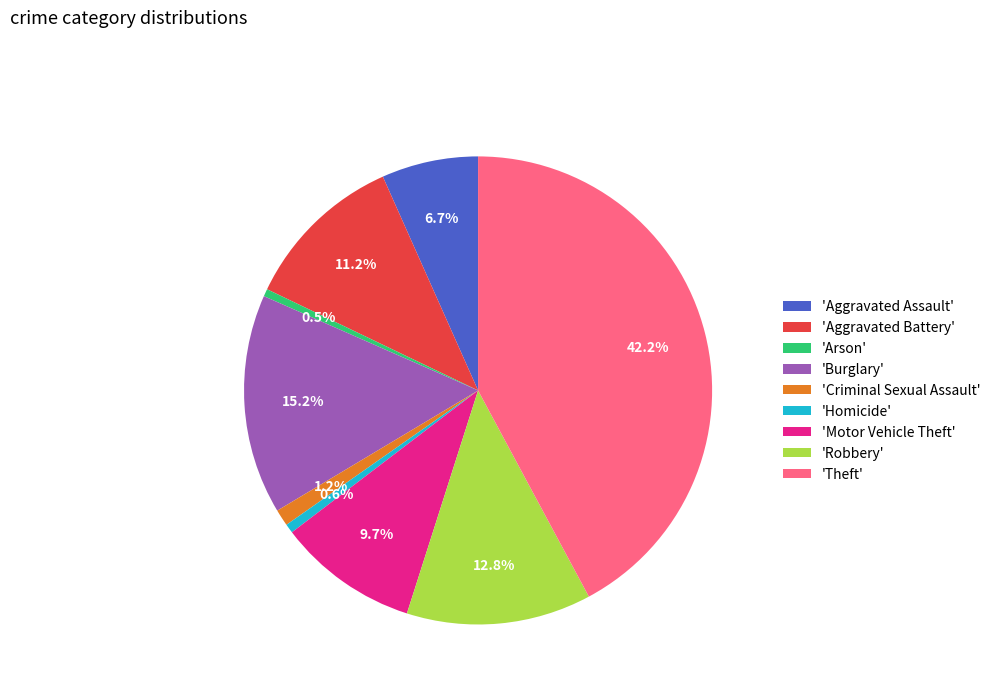

Count the number of slices in the pie.

9